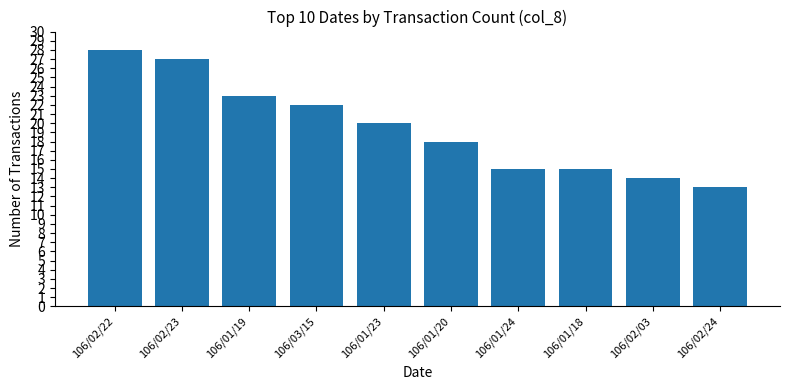

Reading left to right, transcribe all the data shown in this chart.

106/02/22=28	106/02/23=27	106/01/19=23	106/03/15=22	106/01/23=20	106/01/20=18	106/01/24=15	106/01/18=15	106/02/03=14	106/02/24=13